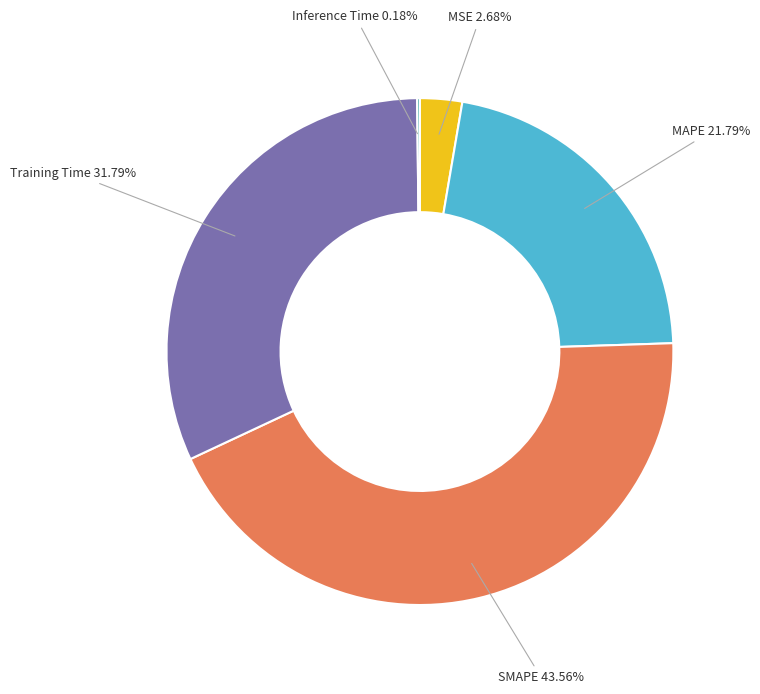

Do Training Time and SMAPE together represent more than half of the pie?

Yes